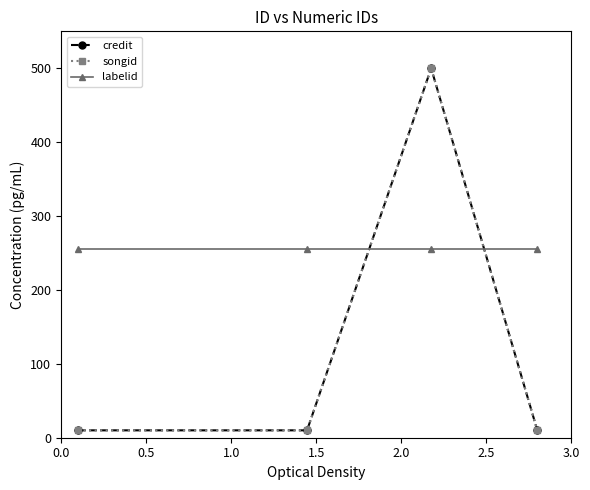

True or false: labelid has more than 2 interior local peaks.

False